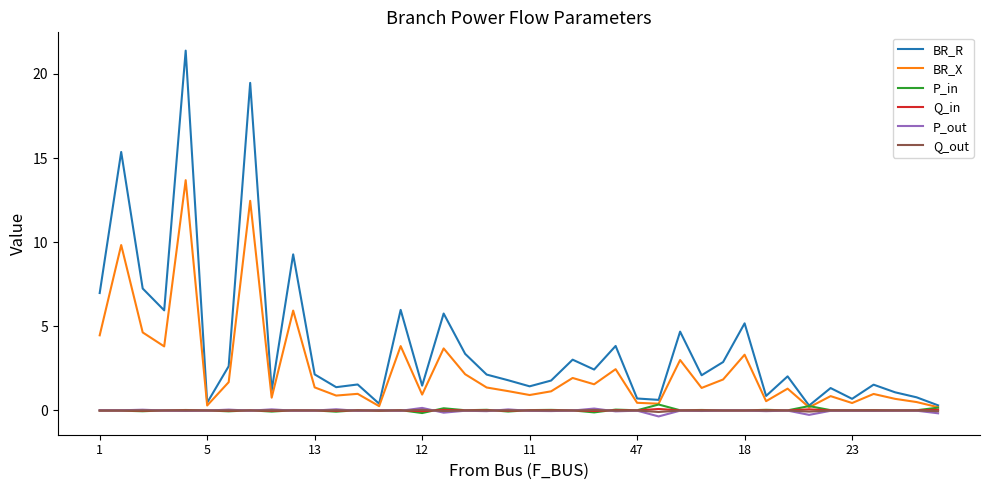

Which series has the largest range (max minus min)?

BR_R